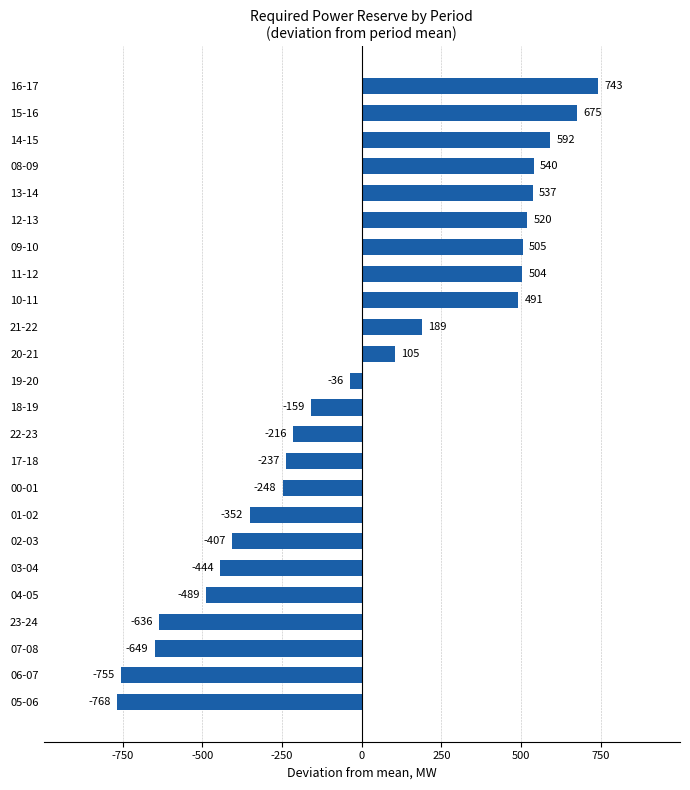

What is the change in value from 23-24 to 15-16?

+1311.0